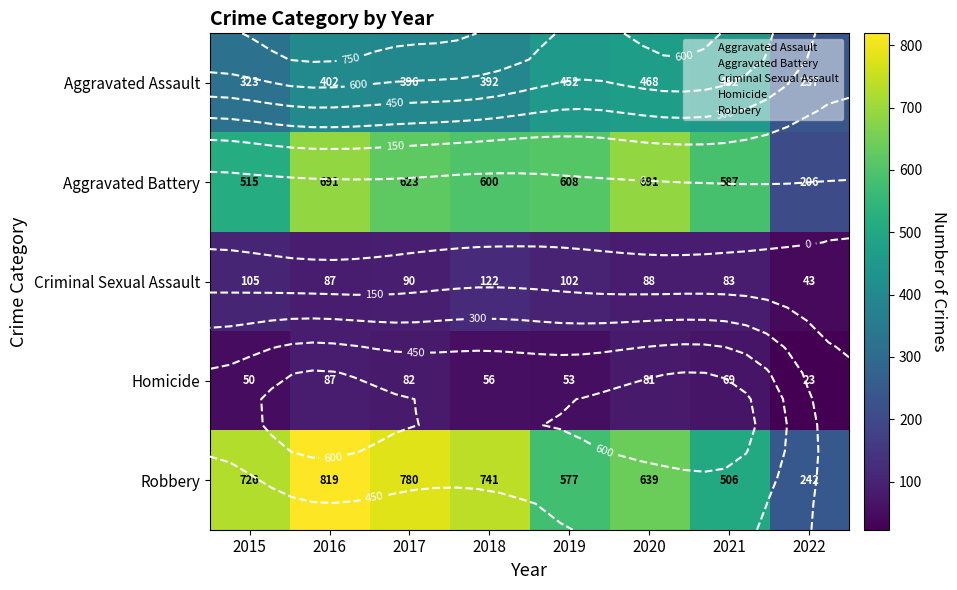

Rank the series by their maximum value, from lowest to highest.

Homicide, Criminal Sexual Assault, Aggravated Assault, Aggravated Battery, Robbery